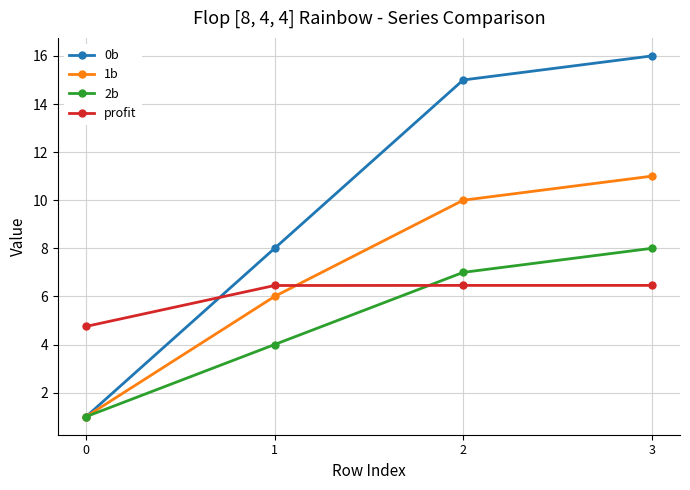

How many categories are shown in the chart?

4